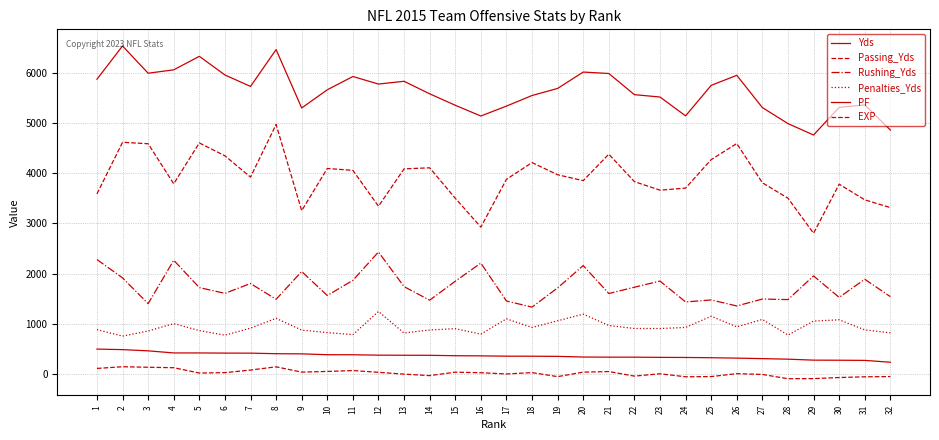

At how many categories does at least one series exceed 3804?

32